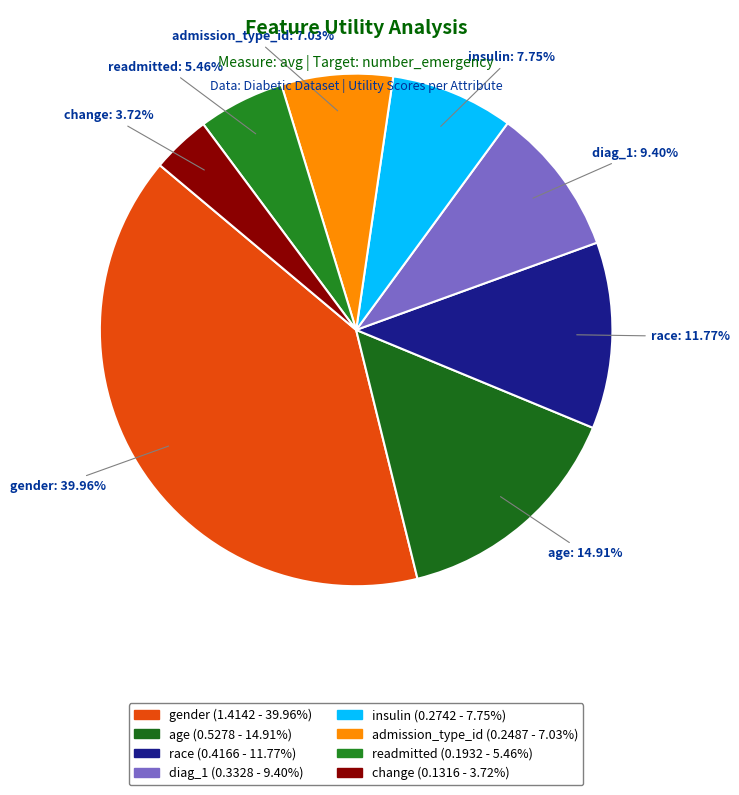

True or false: gender accounts for 32% of the total.

False